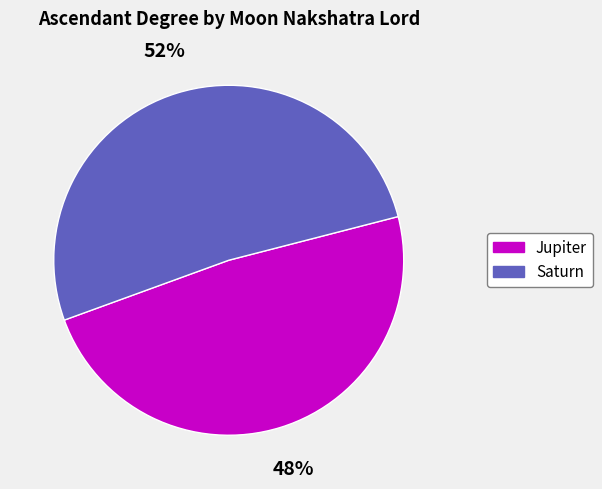

To the nearest percent, what portion does Saturn represent?

52%